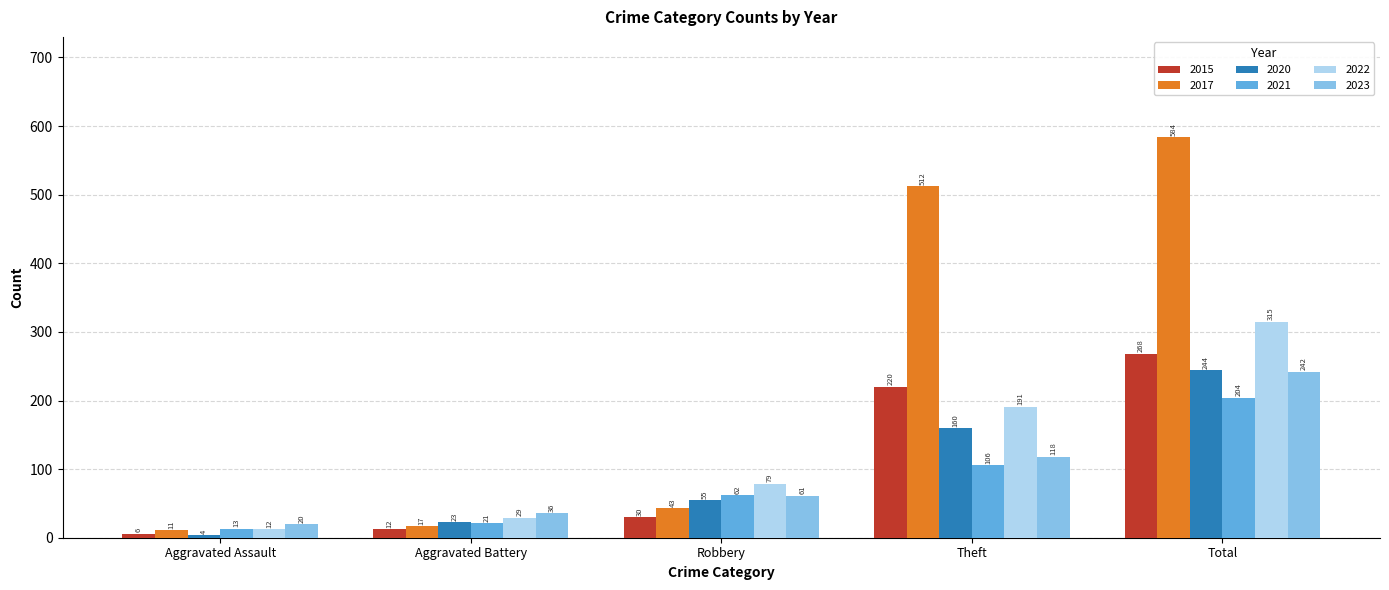

What is the label of the 1st bar from the right?

Total